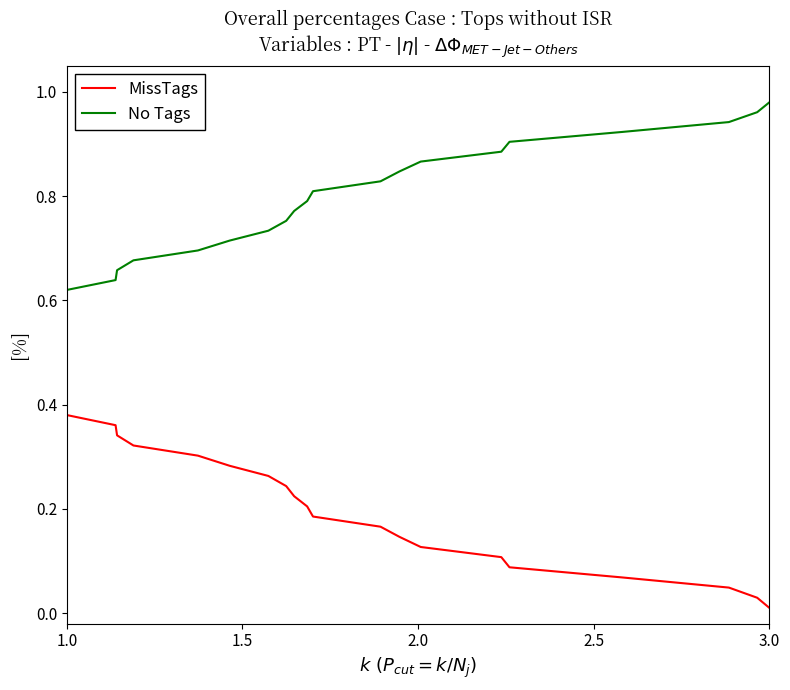

List the series in order of their peak value, lowest first.

MissTags, No Tags